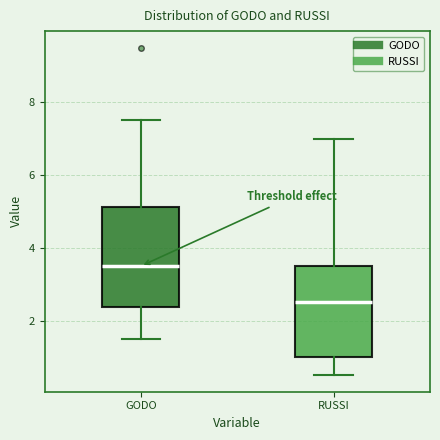

Where is the upper edge of the box for GODO on the y-axis? The values are not printed on the chart, so give them approximately, as read against the axis.

5.2